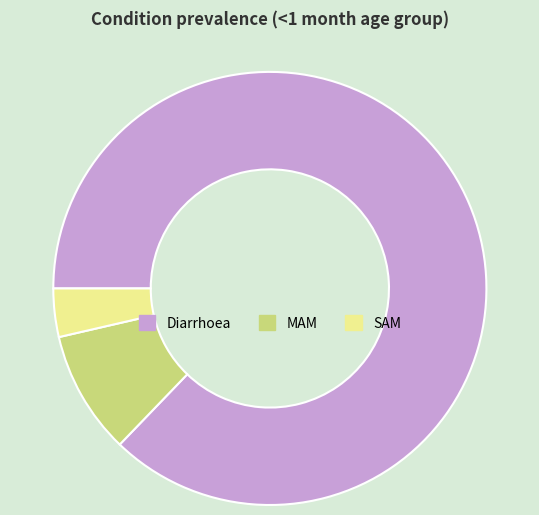

Is the sum of Diarrhoea and MAM greater than half?

Yes